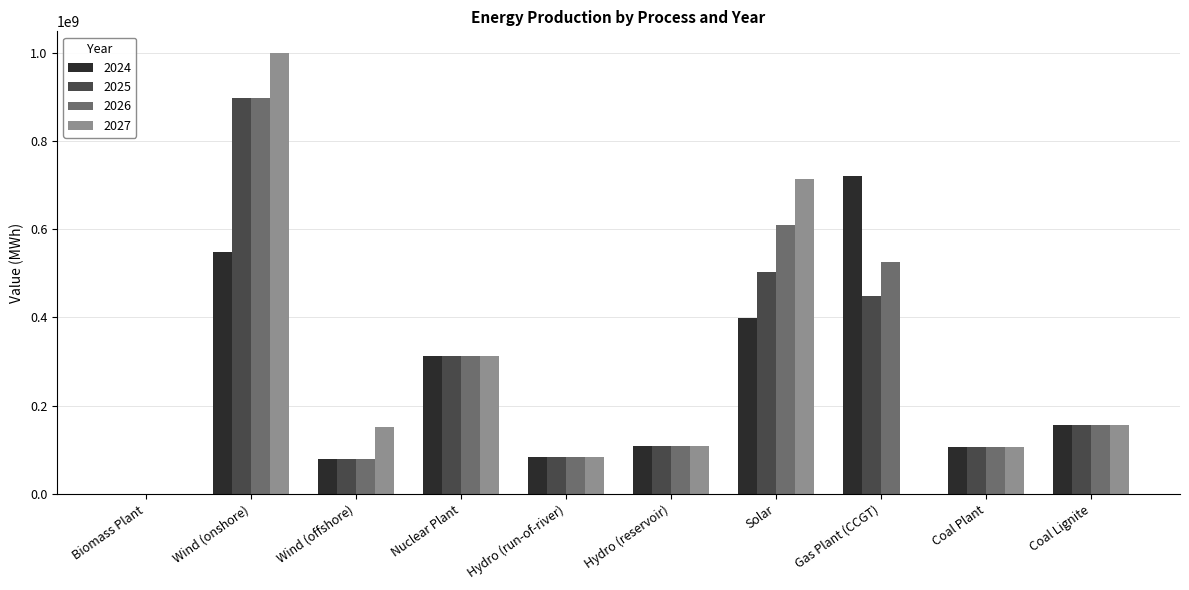

Which series has the largest total across all categories?

2026